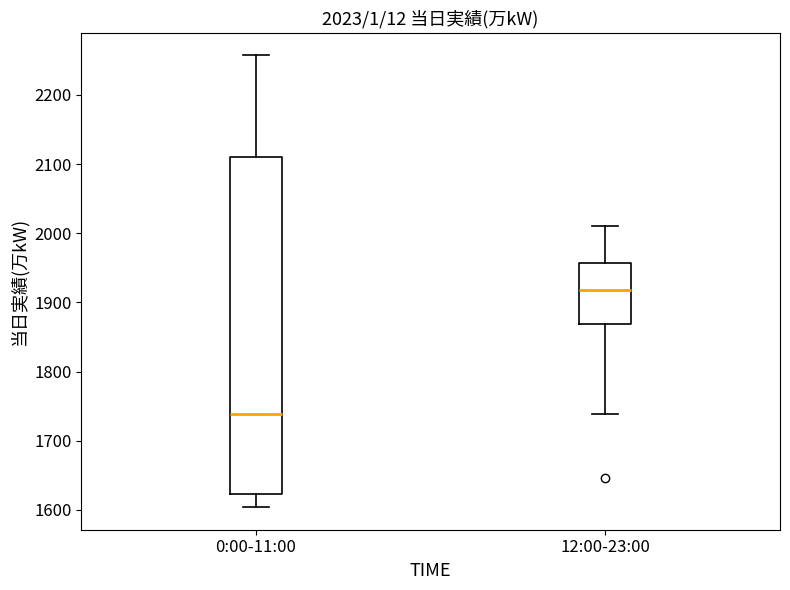

Which box is the tallest, from its lower edge to its upper edge?

0:00-11:00